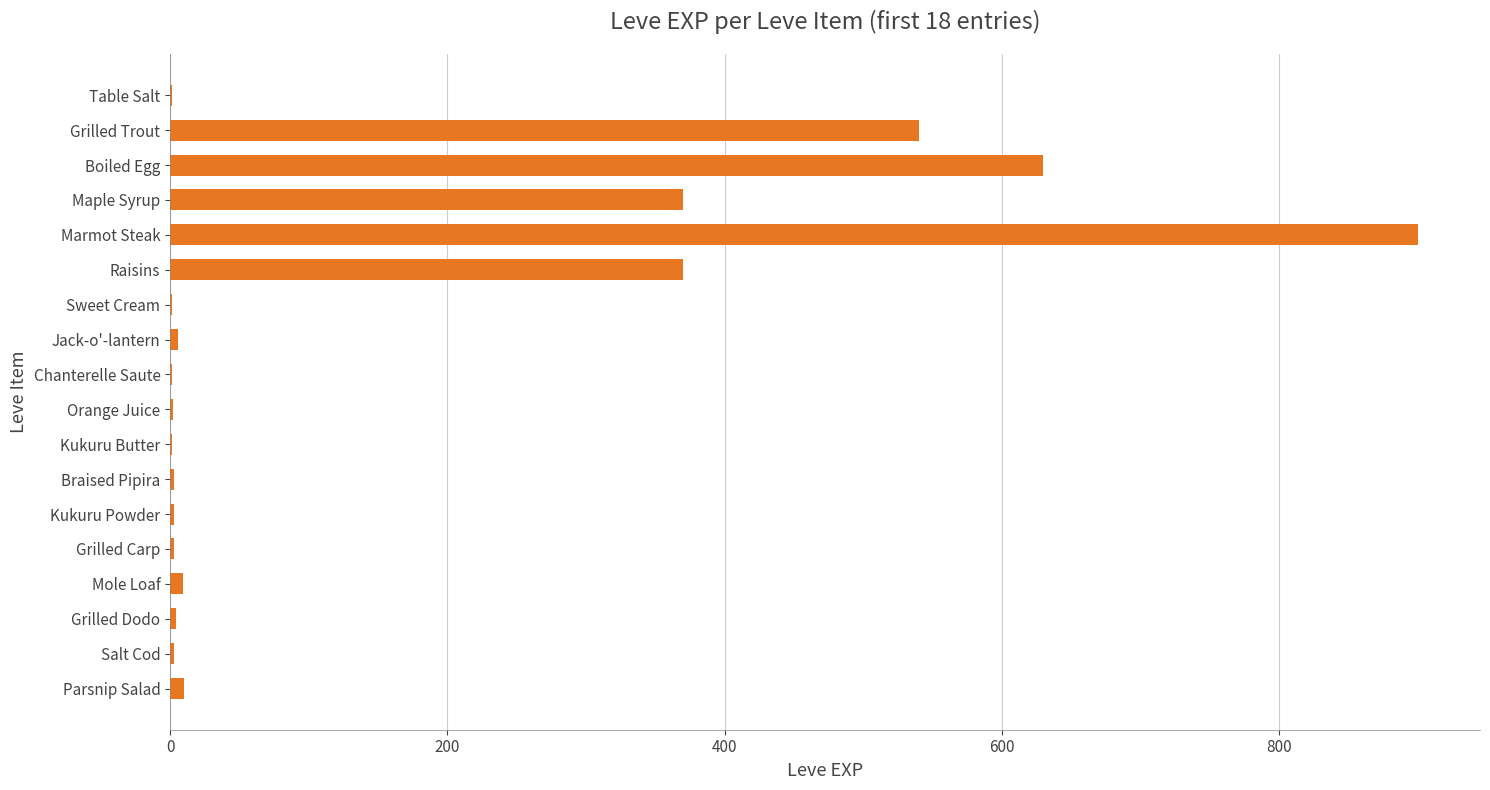

What is the greatest value displayed?

900